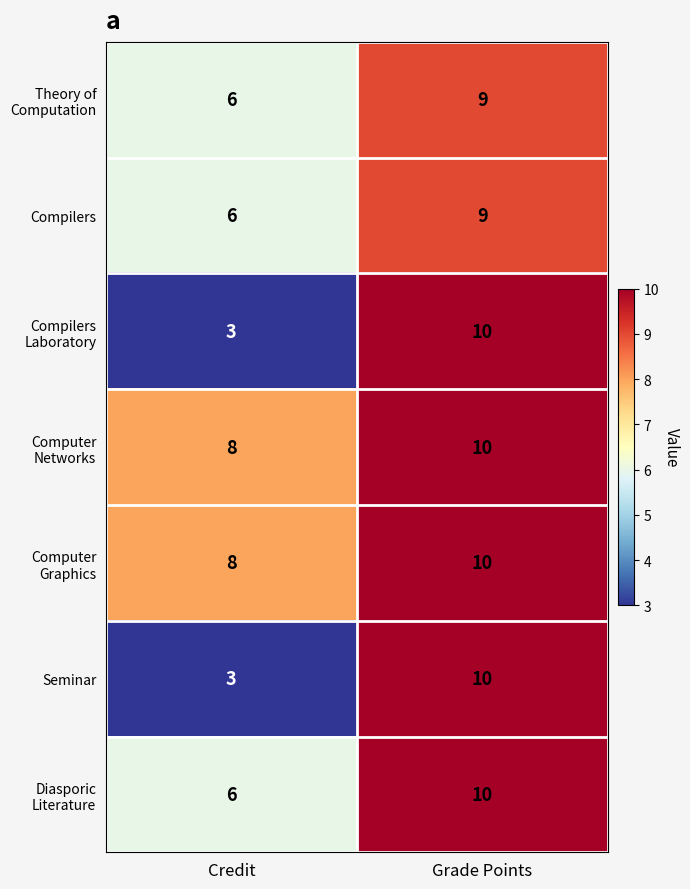

Where is Seminar nearest to the value 6?

Credit